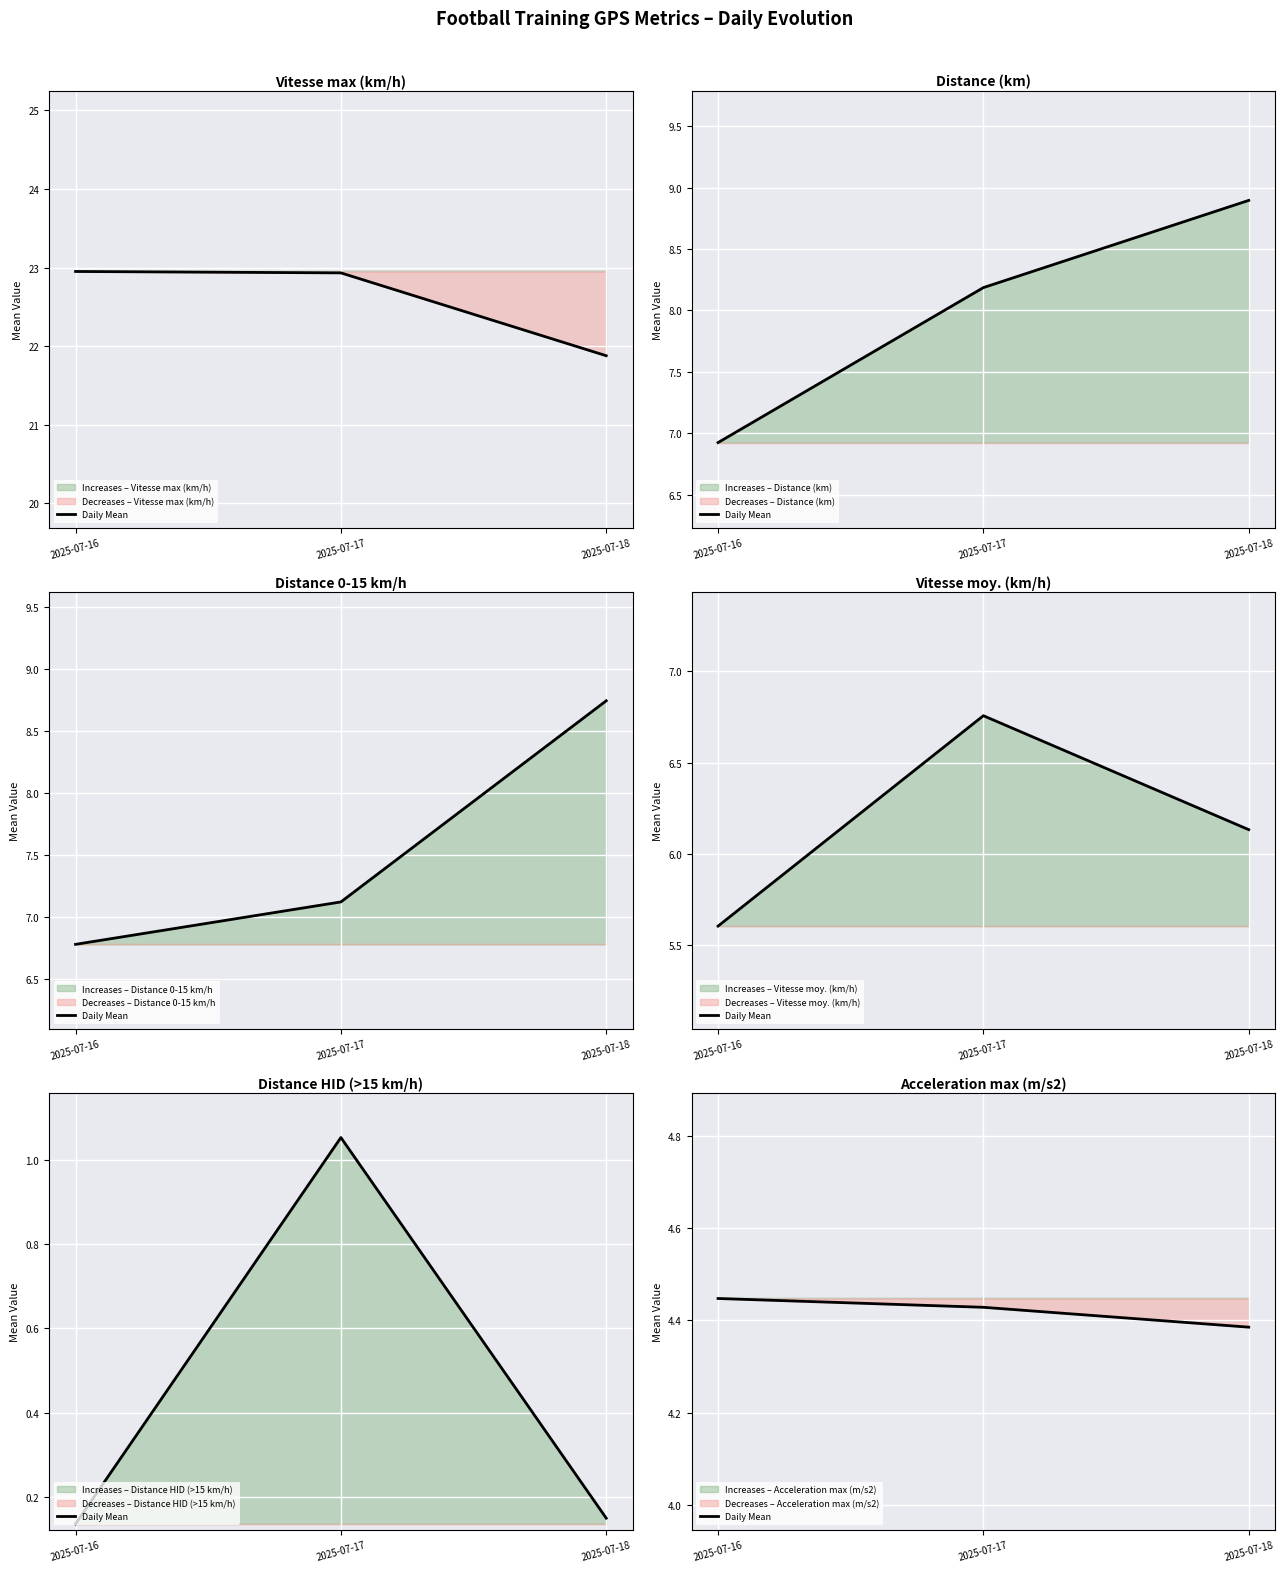

True or false: the data shows 2.1 at 2025-07-17.

False